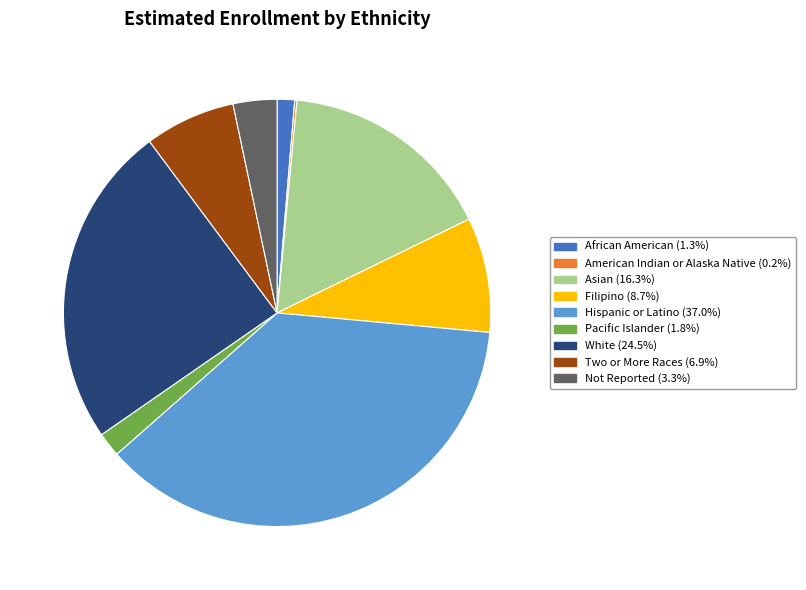

Which has a higher value, White or Pacific Islander?

White